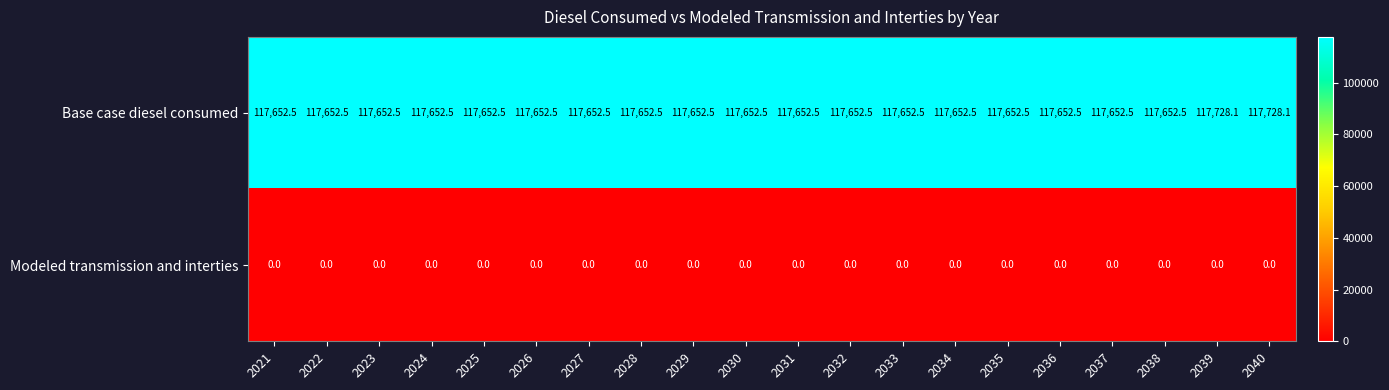

The value of Base case diesel consumed at 2023 is 117652.5. True or false?

True